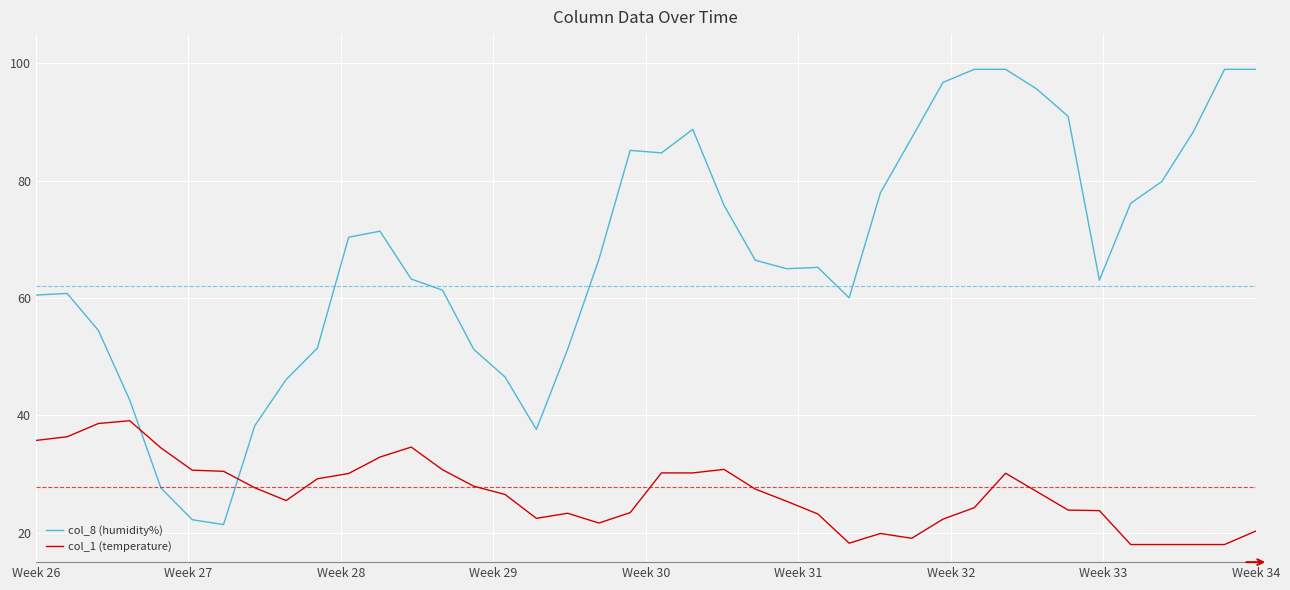

List the series in order of their peak value, highest first.

col_8 (humidity%), col_1 (temperature)